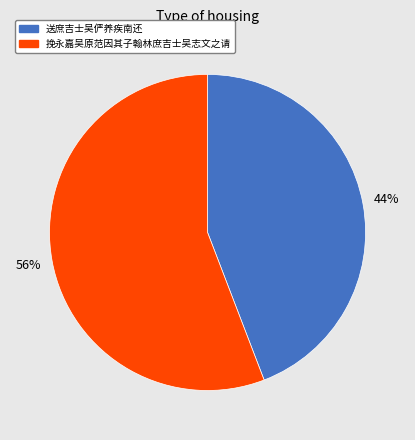

To the nearest percent, what is the difference between the largest and smallest slice percentages?

12%